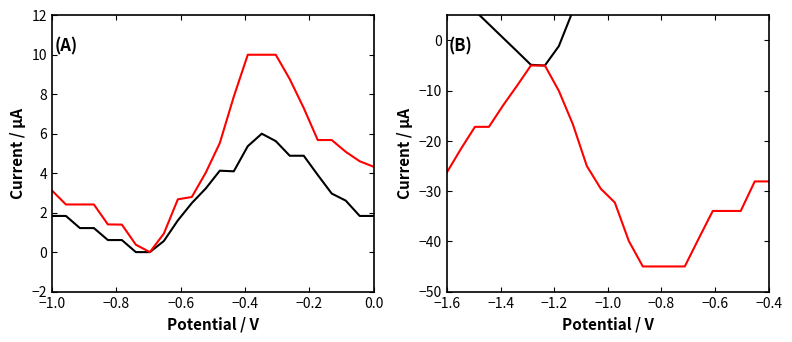

What are all the series names shown in the legend?

Series 1 (black), Series 2 (red)